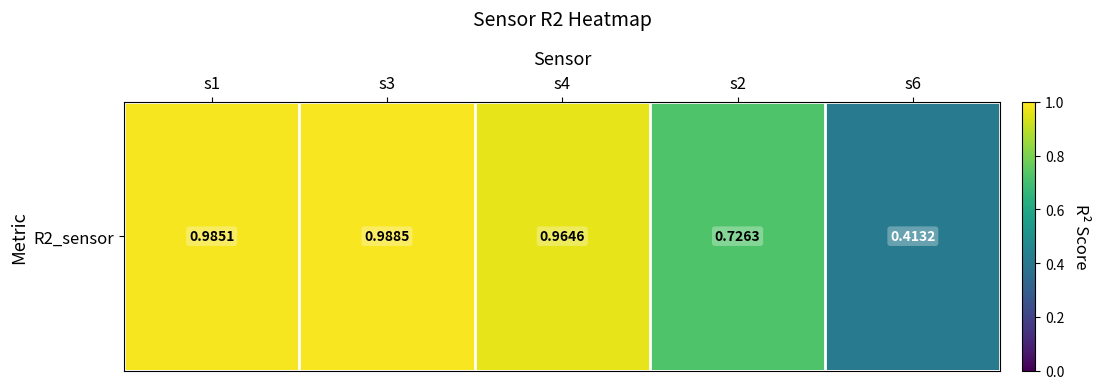

What is the smallest value displayed?

0.4